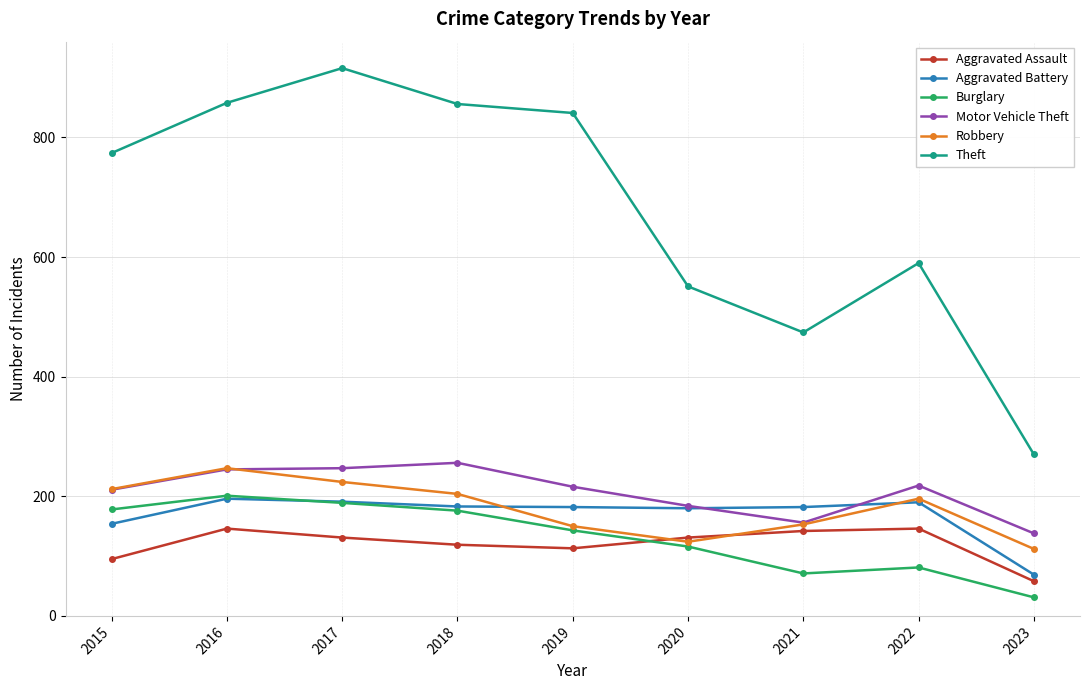

What value does the Theft series have at 2023, to the nearest 10?

270